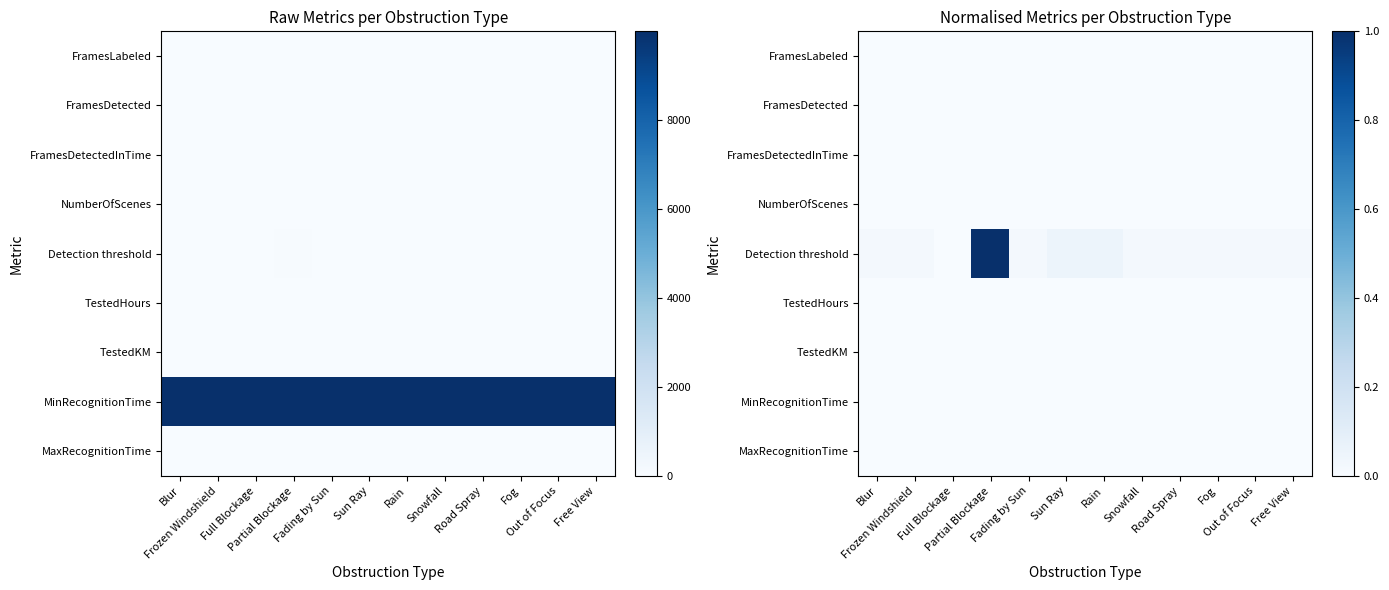

Which series changed the most between Sun Ray and Fog?

Detection threshold